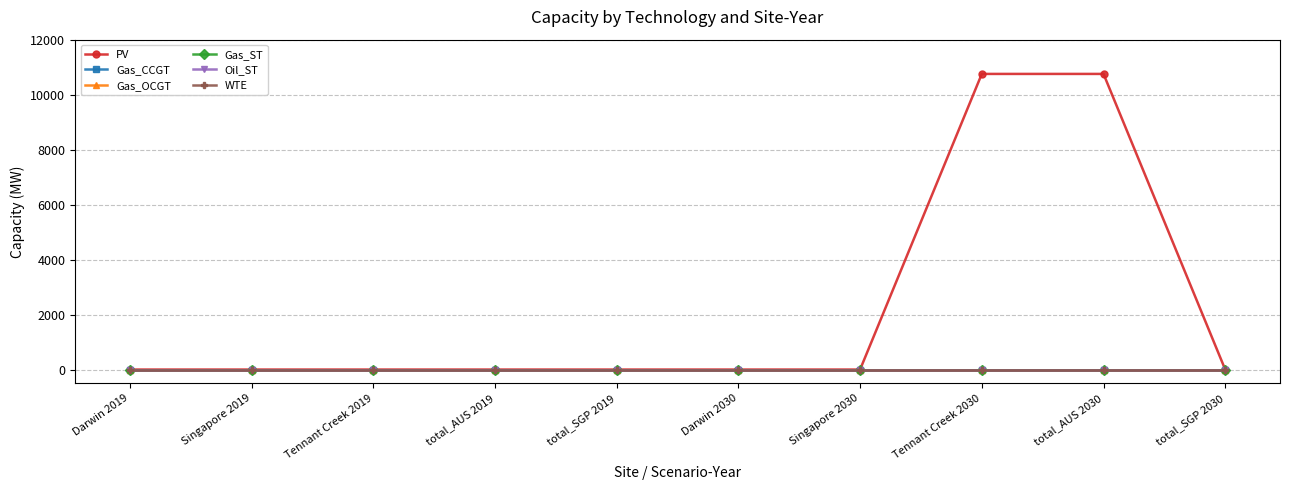

True or false: PV has more than 2 points higher than both neighbors.

False